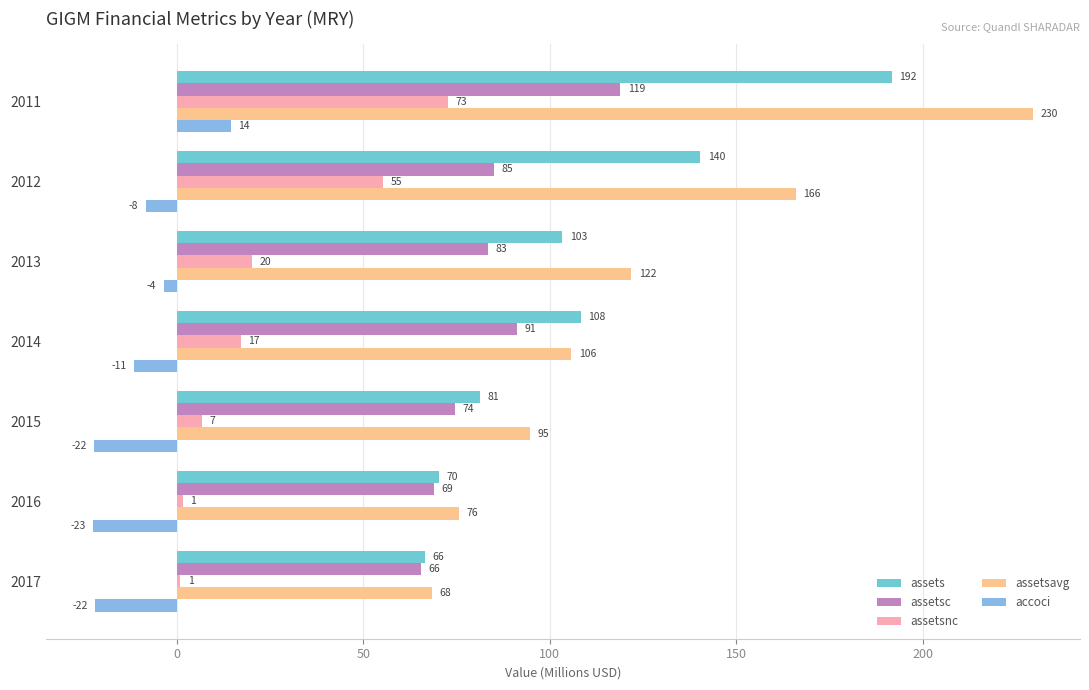

What is the difference between the maximum and minimum values in the assetsc series?

53.4